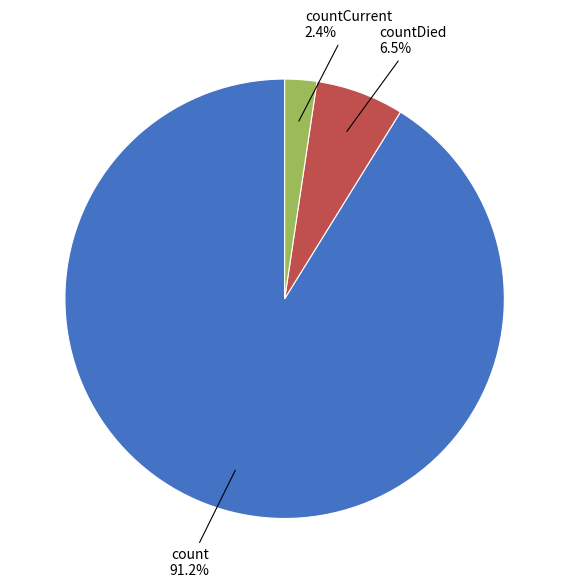

Which has a higher value, count 91.2% or countDied 6.5%?

count 91.2%